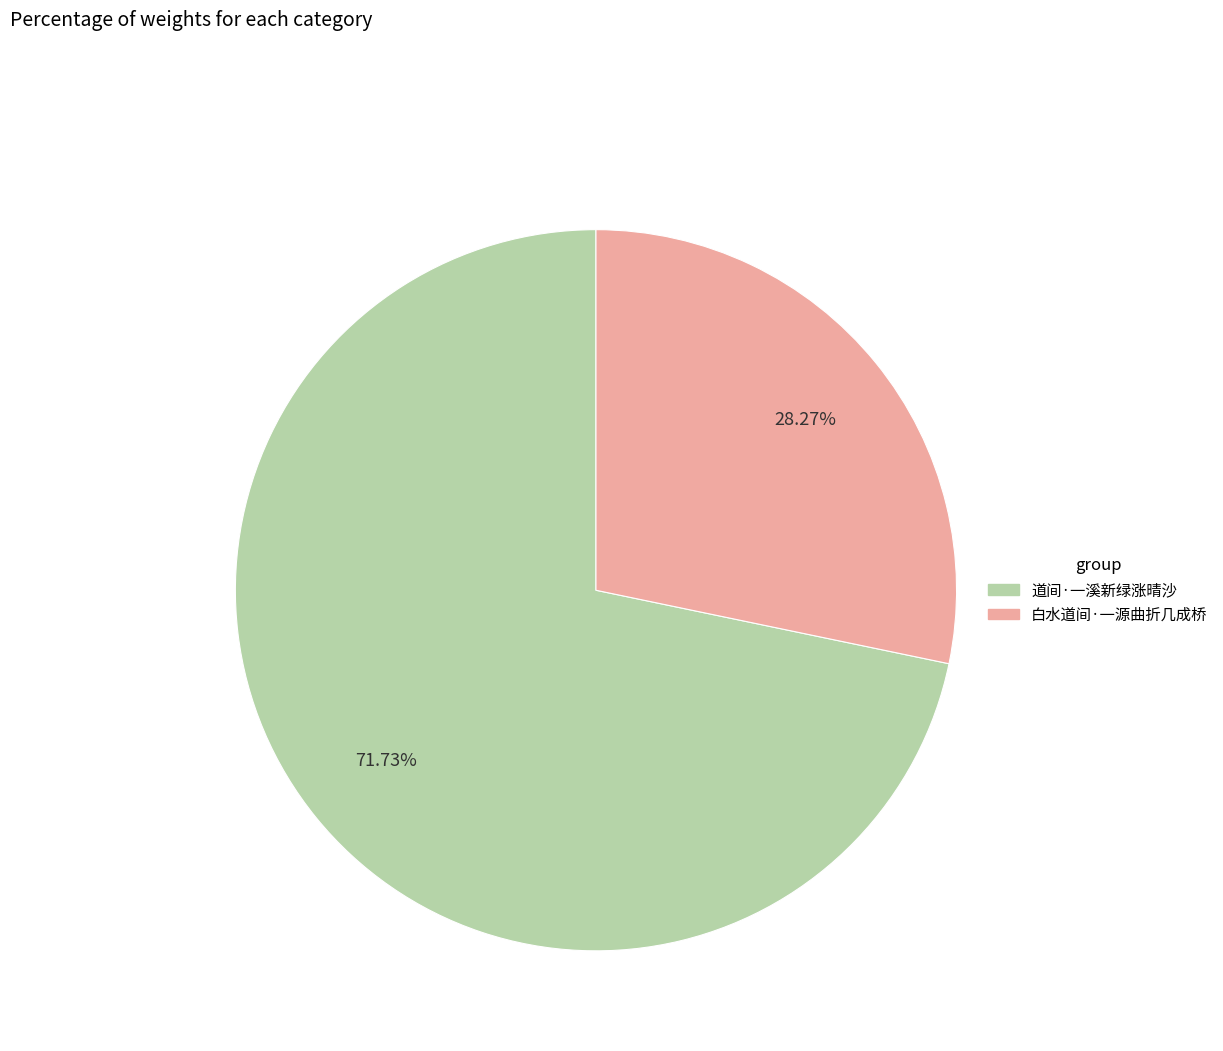

Which category accounts for the majority?

道间·一溪新绿涨晴沙